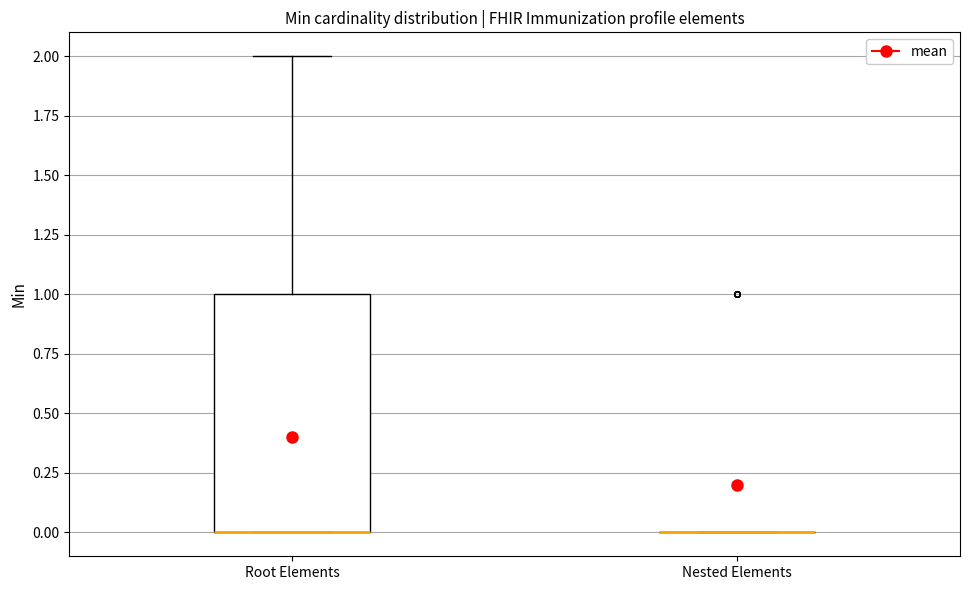

Reading left to right, transcribe this box plot: for each box, give where its median line is, the range the box spans, and where its two whiskers end, as read against the y-axis. The values are not printed on the chart, so give them approximately, as read against the axis.

Root Elements: median 0 (drawn on the box's lower edge), box 0 to 1, whiskers 0 to 2
Nested Elements: box collapsed to a line at 0, whiskers 0 to 0